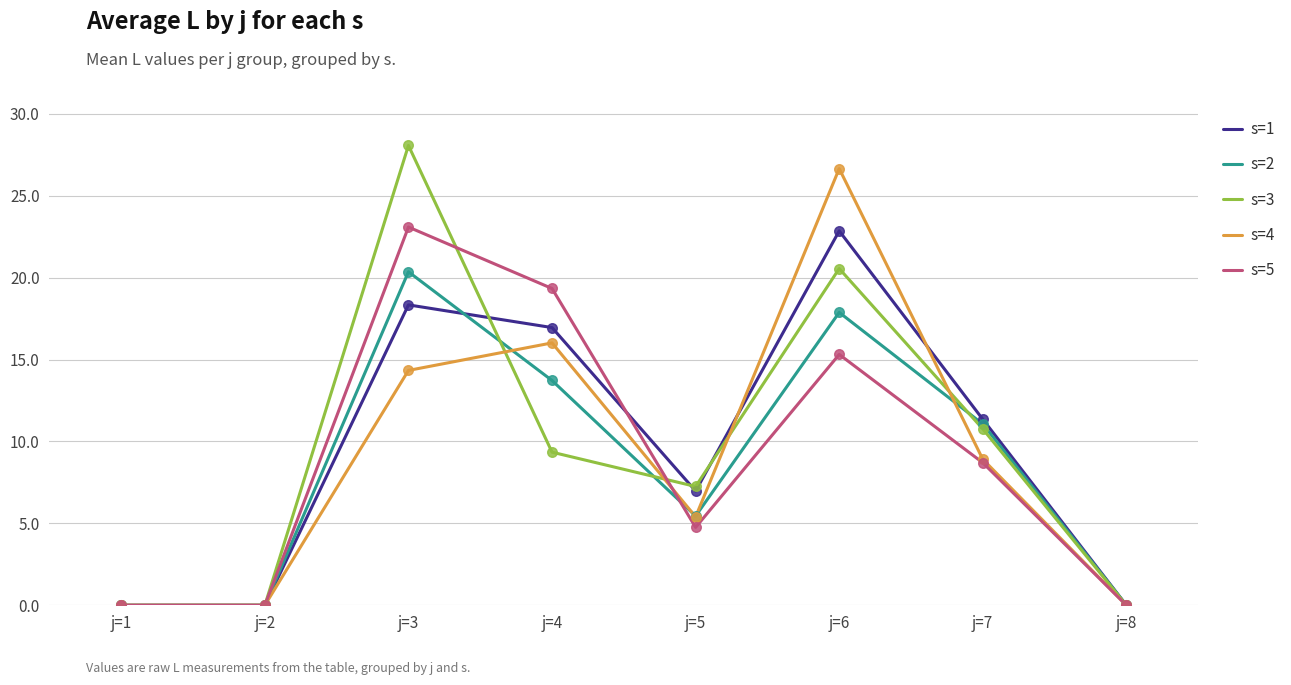

At how many categories does at least one series exceed 2?

5